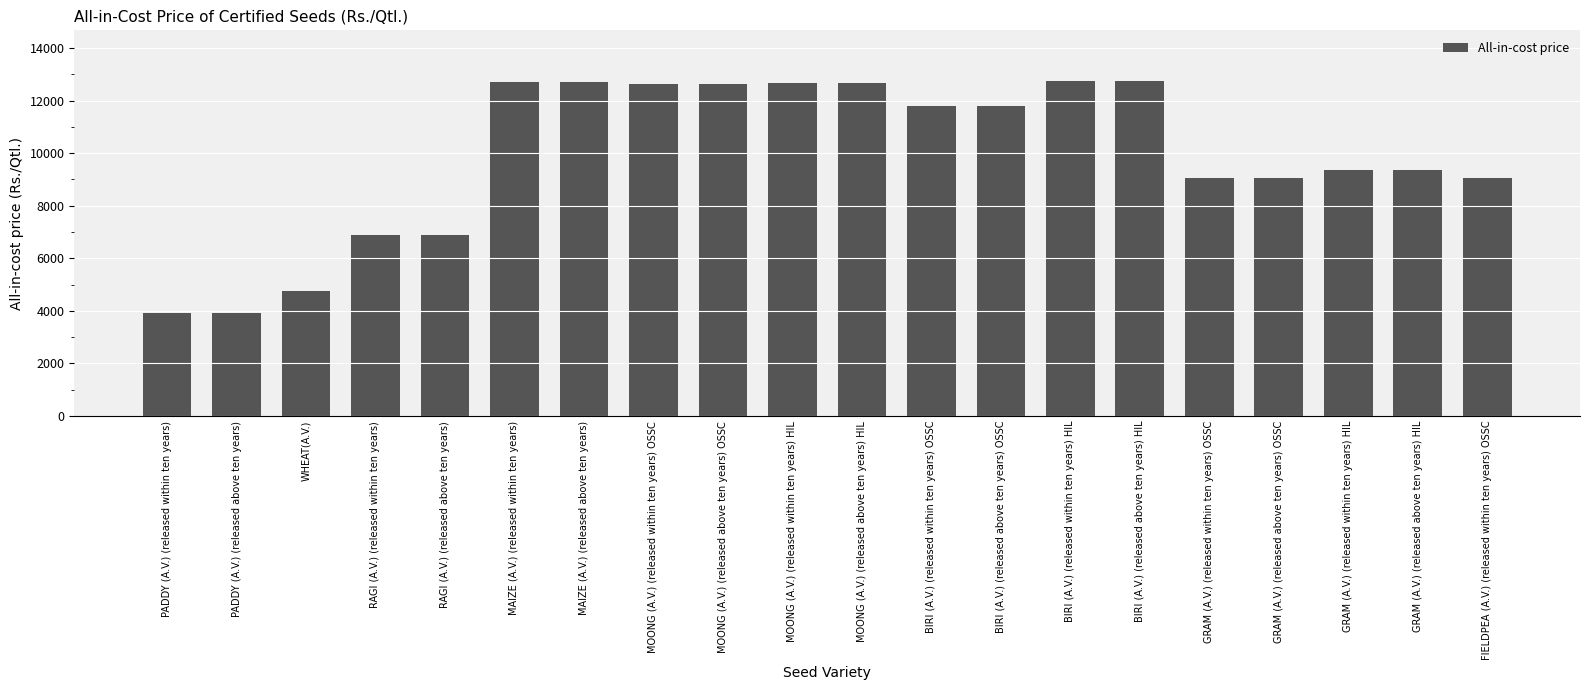

What is the smallest value displayed?

3920